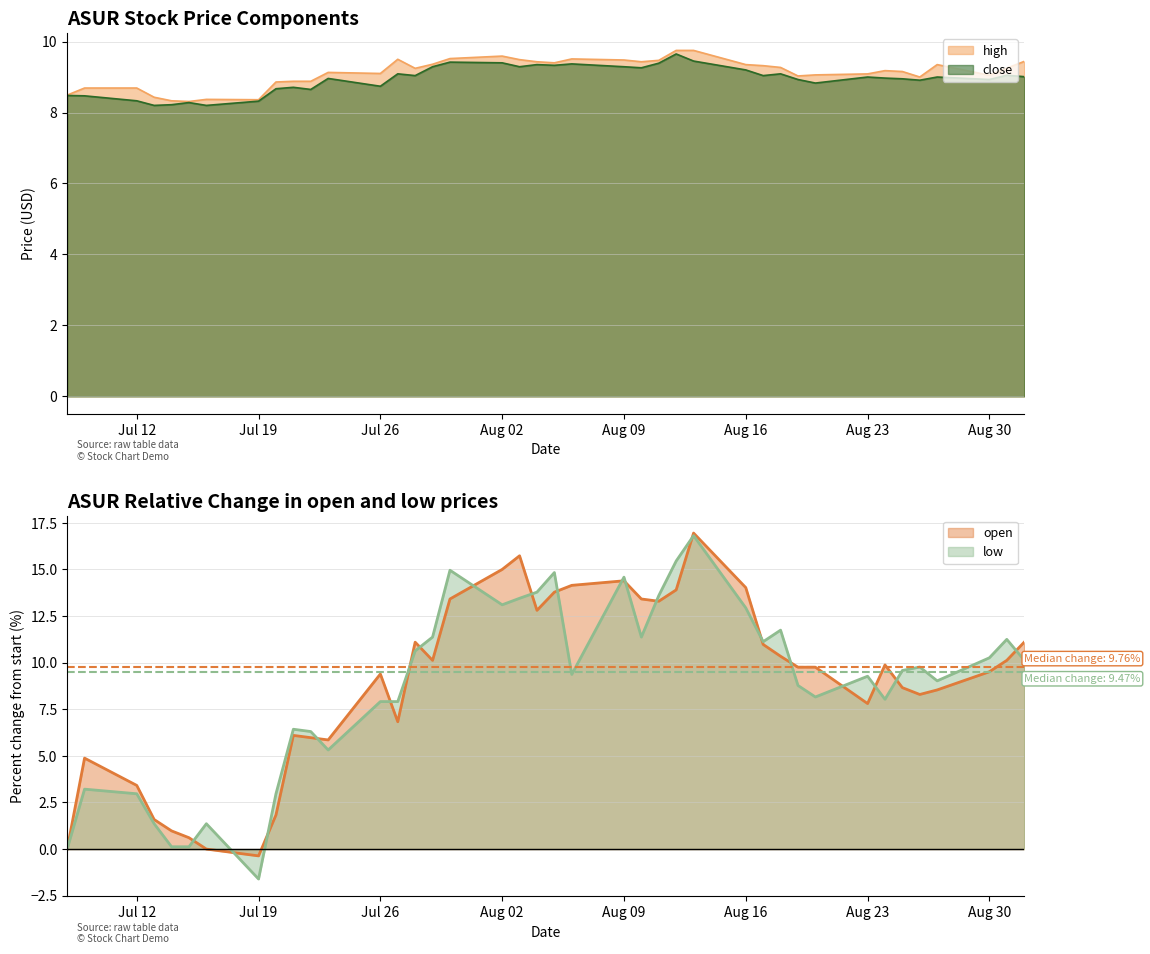

How many data points in close are above 9?

19